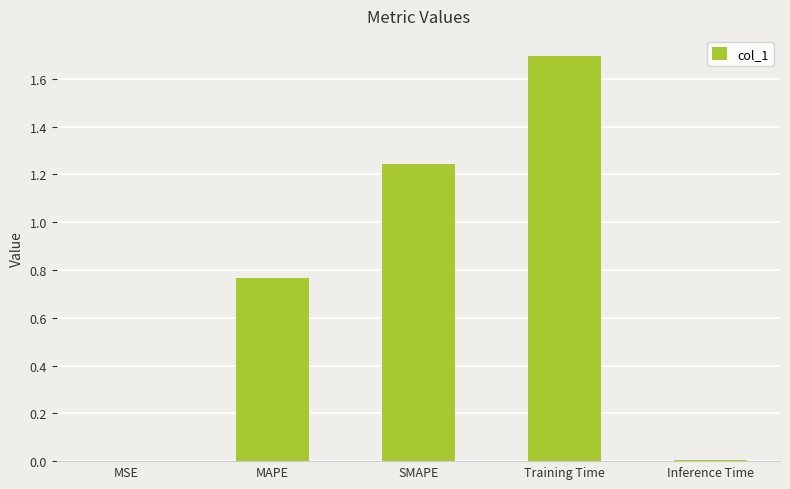

Which category has the highest value across all series?

Training Time